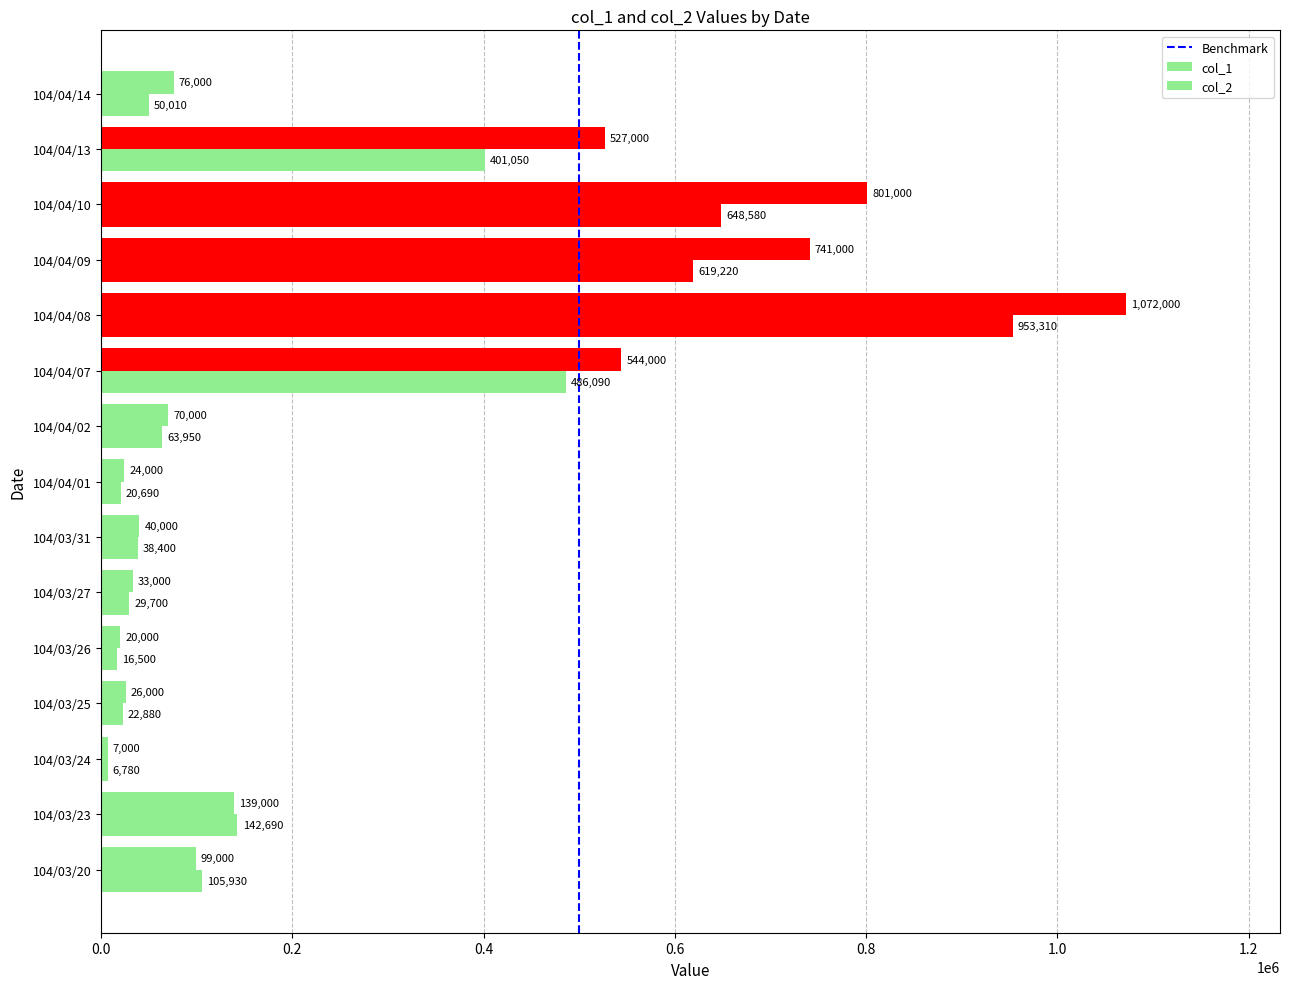

Reading left to right, extract all data points from this chart.

col_1: 99000	139000	7000	26000	20000	33000	40000	24000	70000	544000	1072000	741000	801000	527000	76000
col_2: 105930	142690	6780	22880	16500	29700	38400	20690	63950	486090	953310	619220	648580	401050	50010